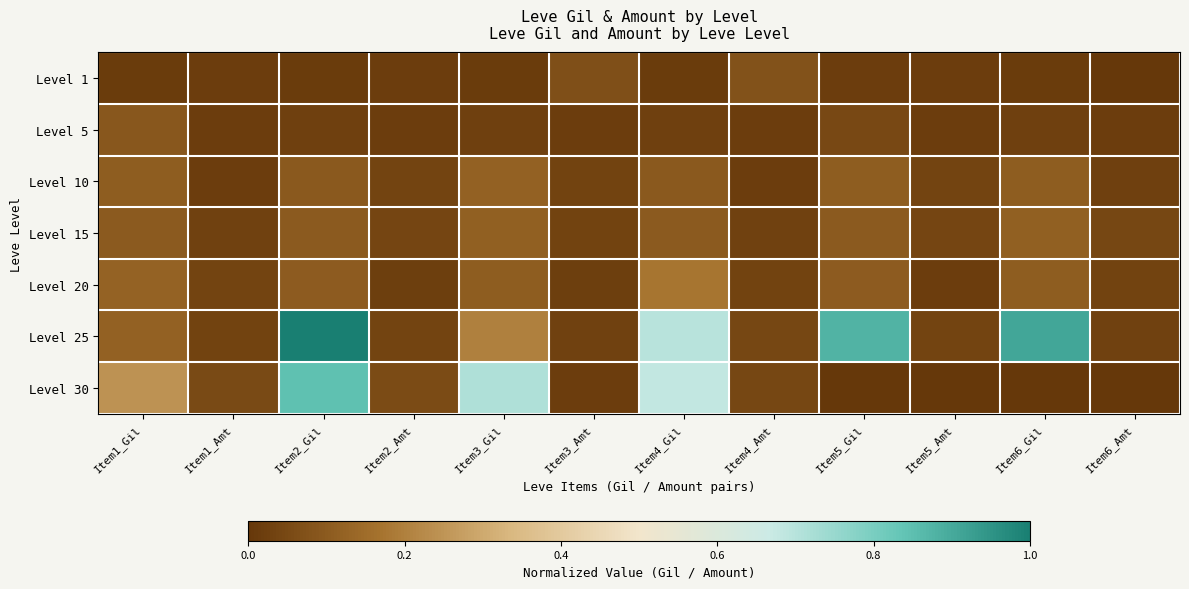

At which category is the sum across all series the highest?

Item2_Gil